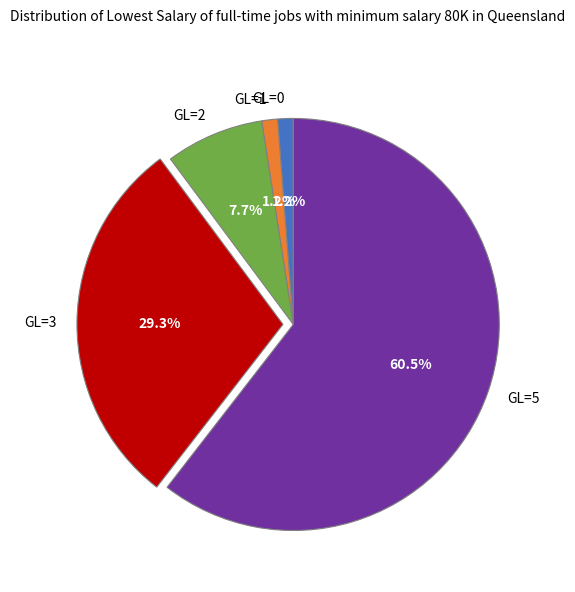

What is the majority slice?

GL=5